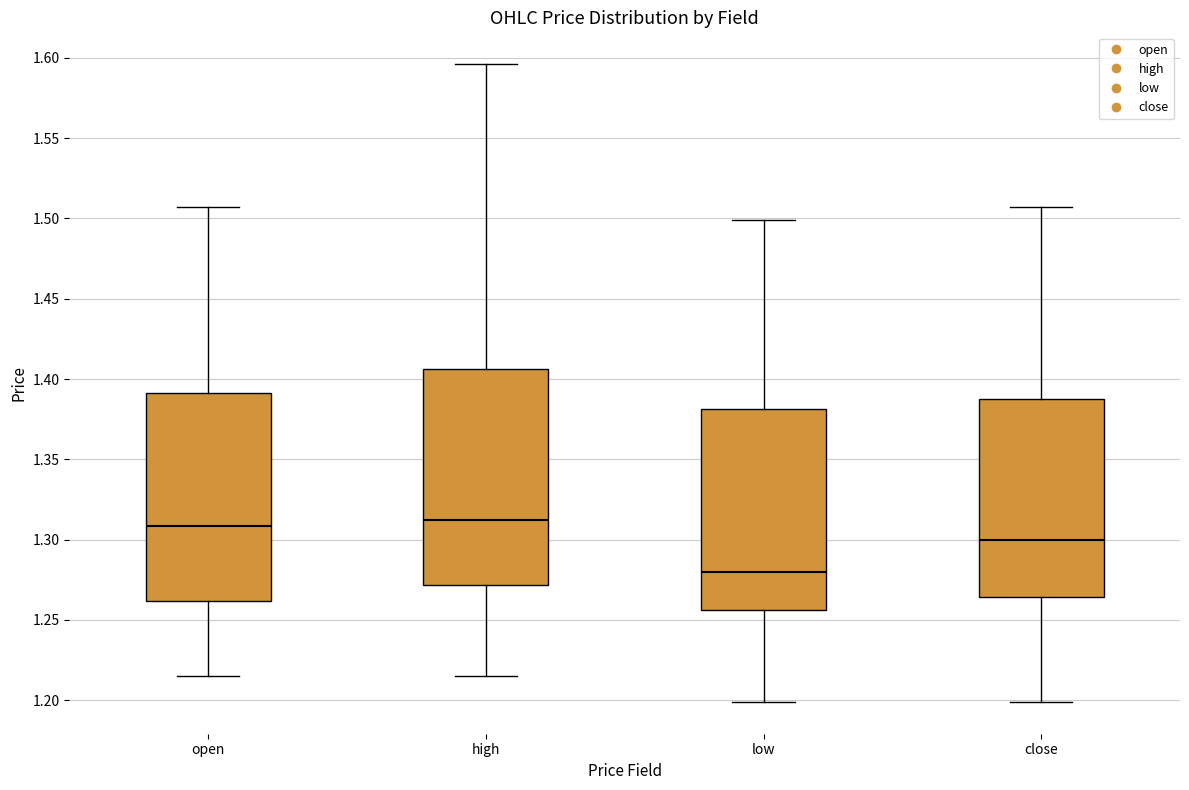

Reading left to right, transcribe this box plot: for each box, give where its median line is, the range the box spans, and where its two whiskers end, as read against the y-axis. The values are not printed on the chart, so give them approximately, as read against the axis.

open: median 1.310, box 1.260 to 1.390, whiskers 1.215 to 1.505
high: median 1.315, box 1.270 to 1.405, whiskers 1.215 to 1.595
low: median 1.280, box 1.255 to 1.380, whiskers 1.200 to 1.500
close: median 1.300, box 1.265 to 1.385, whiskers 1.200 to 1.505